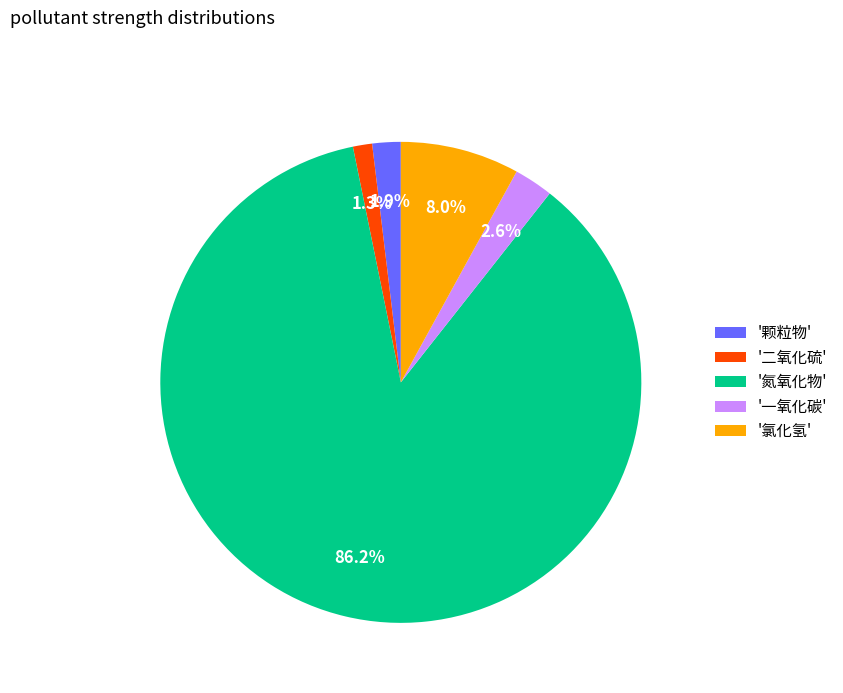

What is the smallest slice in the pie chart?

'二氧化硫'